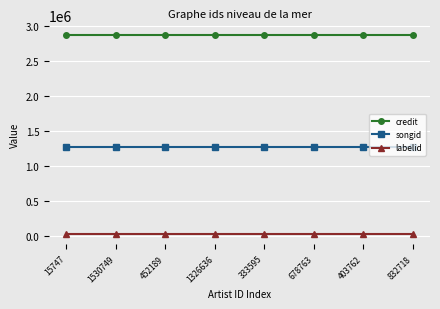

True or false: labelid and credit intersect in this chart.

False